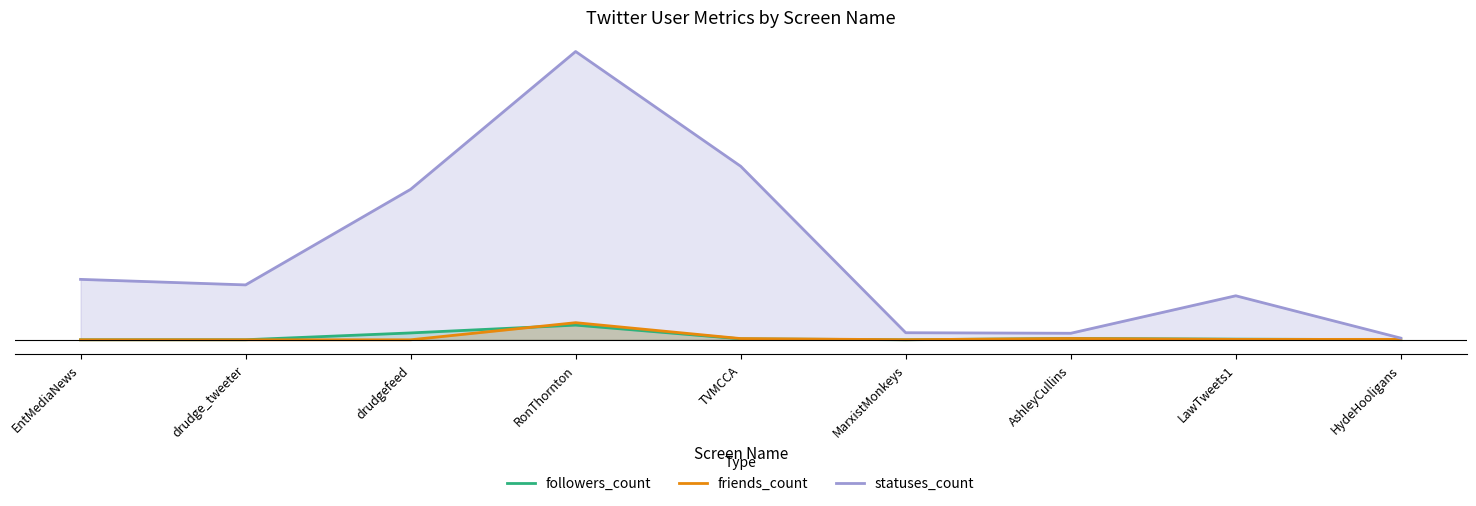

What is the label of the 6th point from the right?

RonThornton